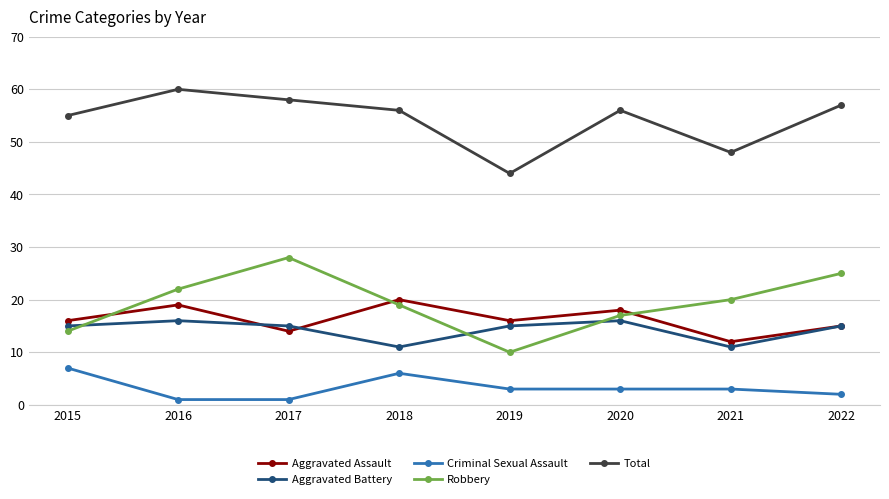

What is the total value across all series at 2018?

112